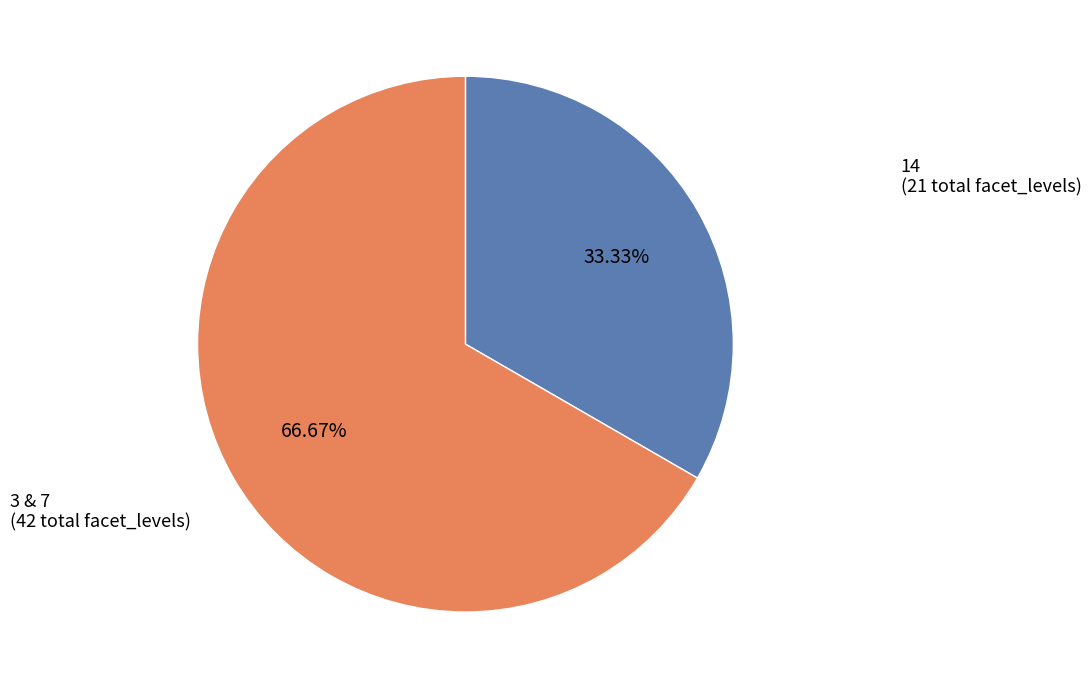

What is the majority slice?

3 & 7 (42 total facet_levels)